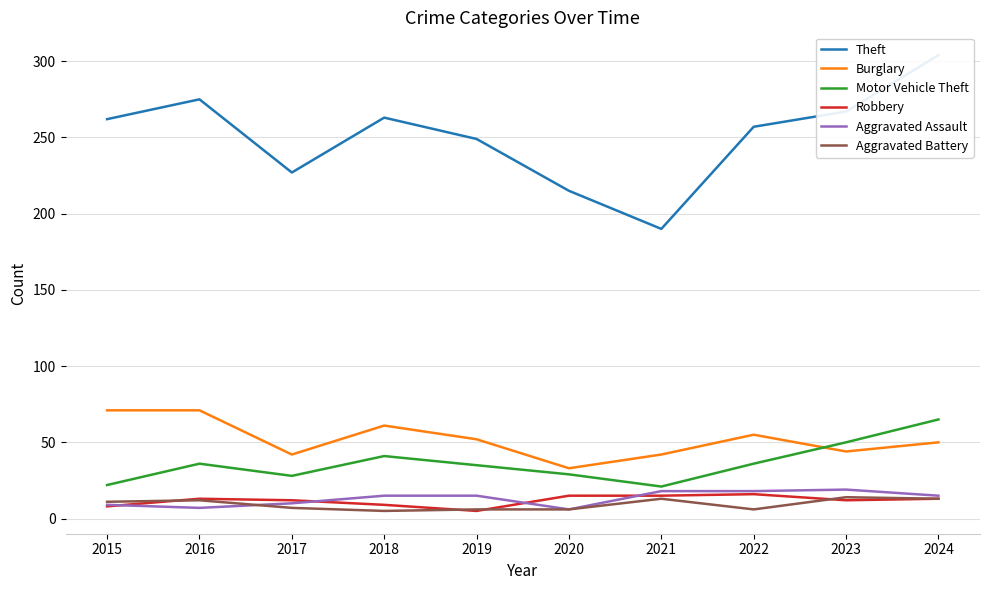

True or false: Burglary and Aggravated Battery cross at least once.

False